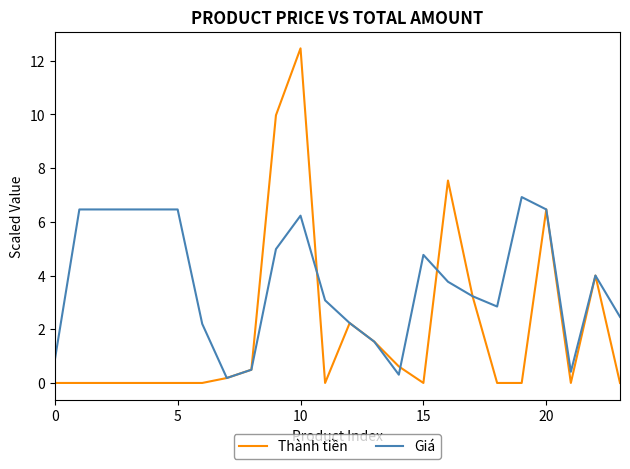

Does the chart have visible grid lines?

No